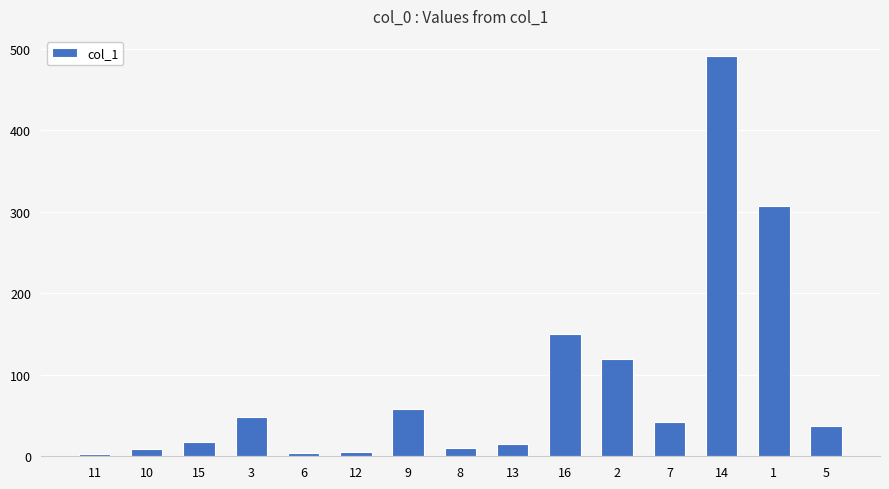

What position from the right is 12?

10